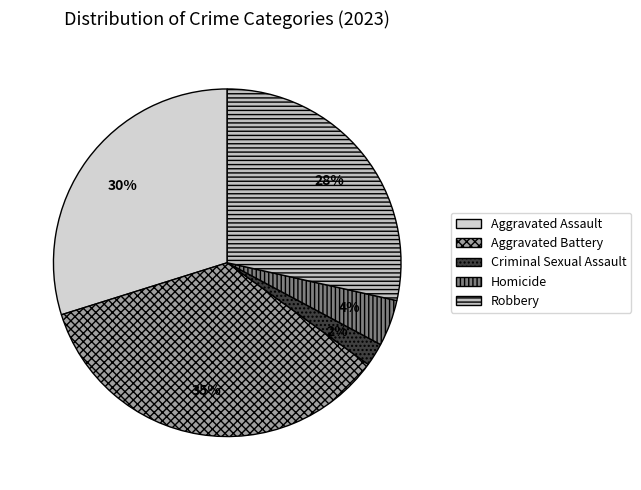

How many slices are in this pie chart?

5